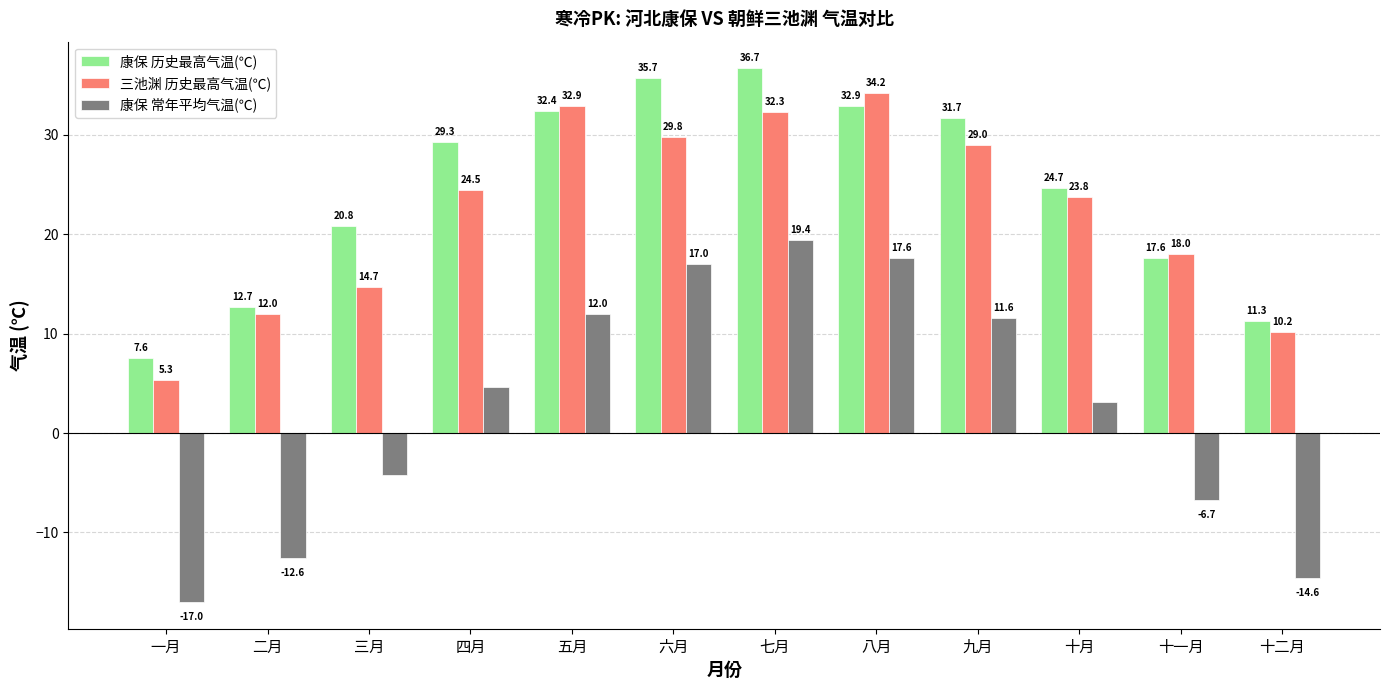

How many bars are there in total?

36